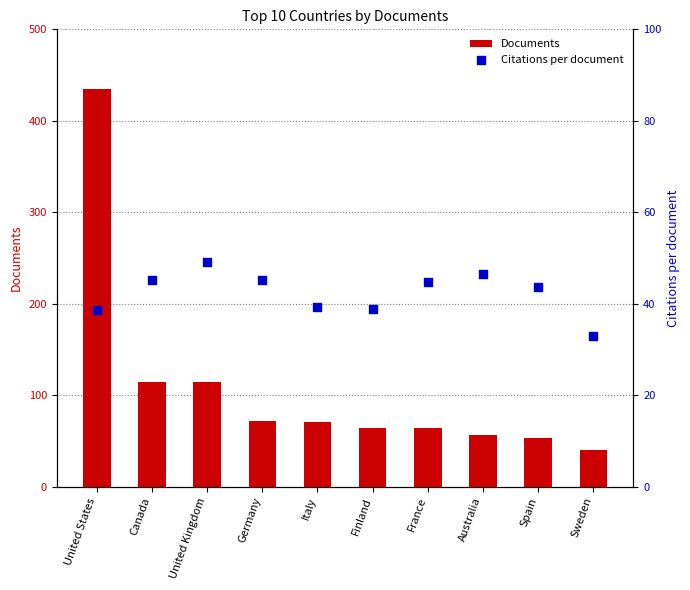

What are all the series names shown in the legend?

Documents, Citations per document